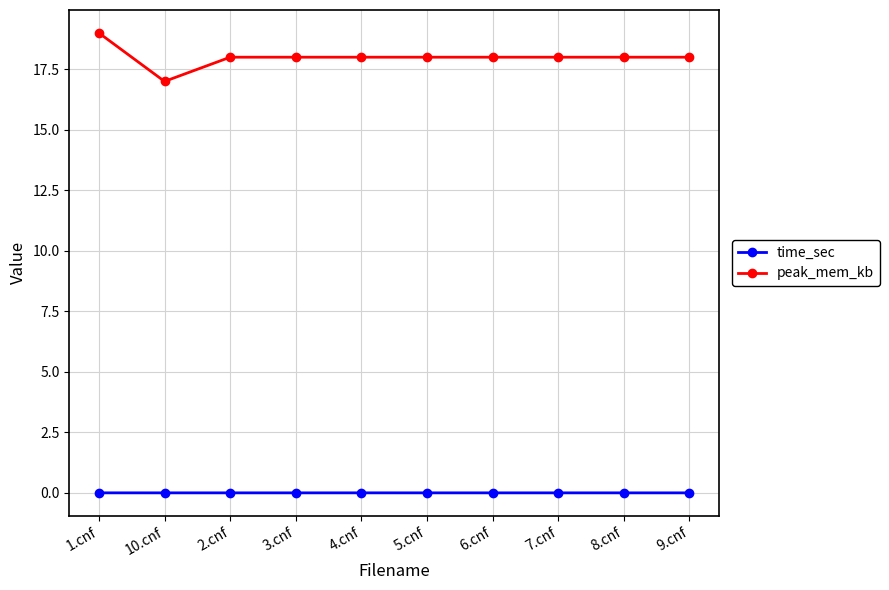

What is the average value of the peak_mem_kb series?

18.0